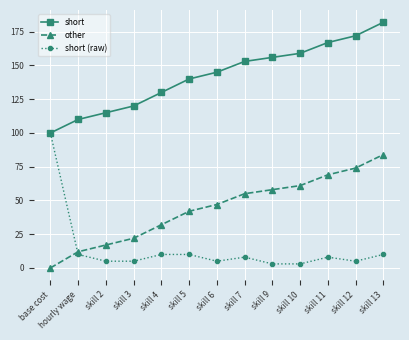

Reading left to right, what are all the values shown in this chart?

short: 100	110	115	120	130	140	145	153	156	159	167	172	182
other: 0	12	17	22	32	42	47	55	58	61	69	74	84
short (raw): 100	10	5	5	10	10	5	8	3	3	8	5	10